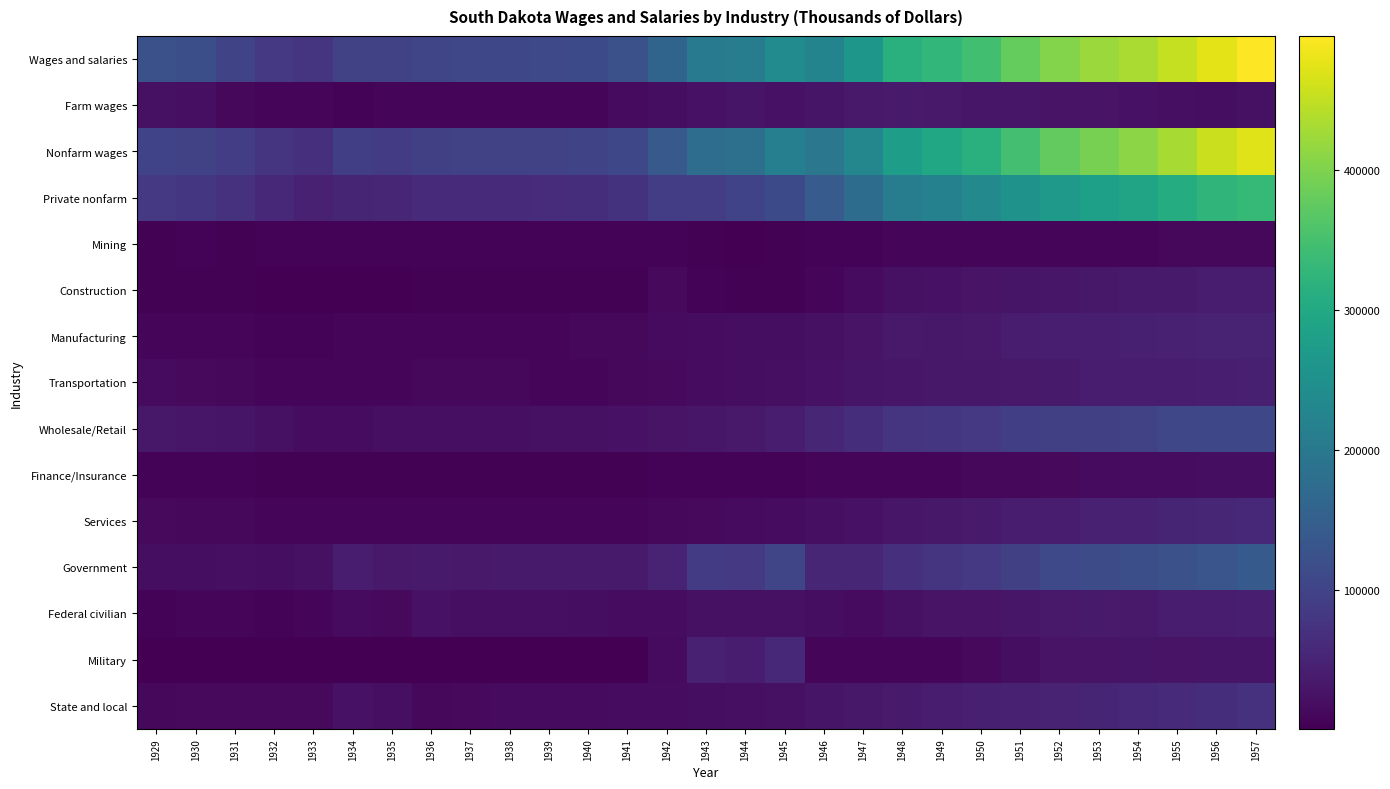

Which category has the lowest value across all series?

1933